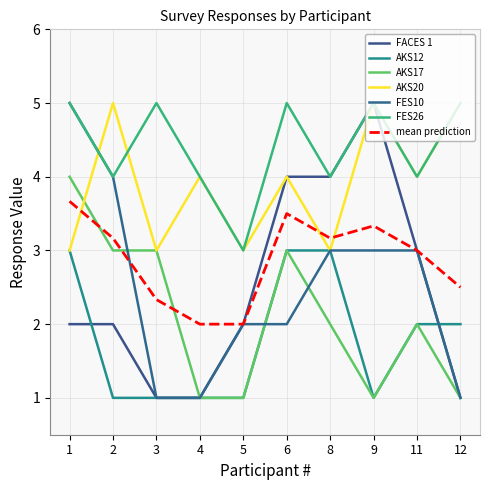

At which label is FES10 closest to 3?

8